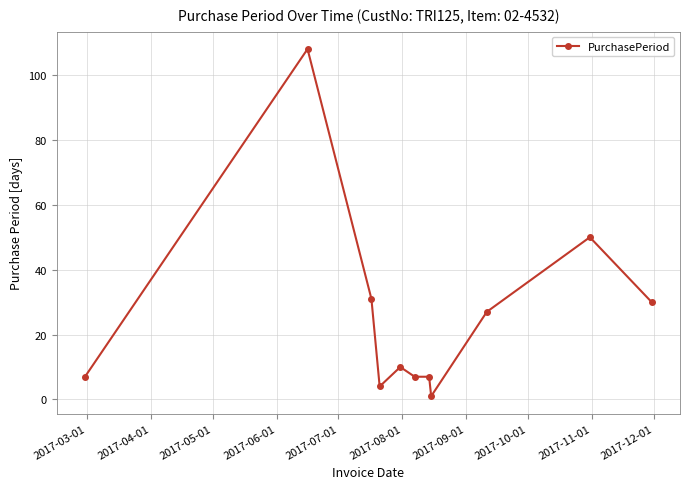

What is the greatest value displayed?

108